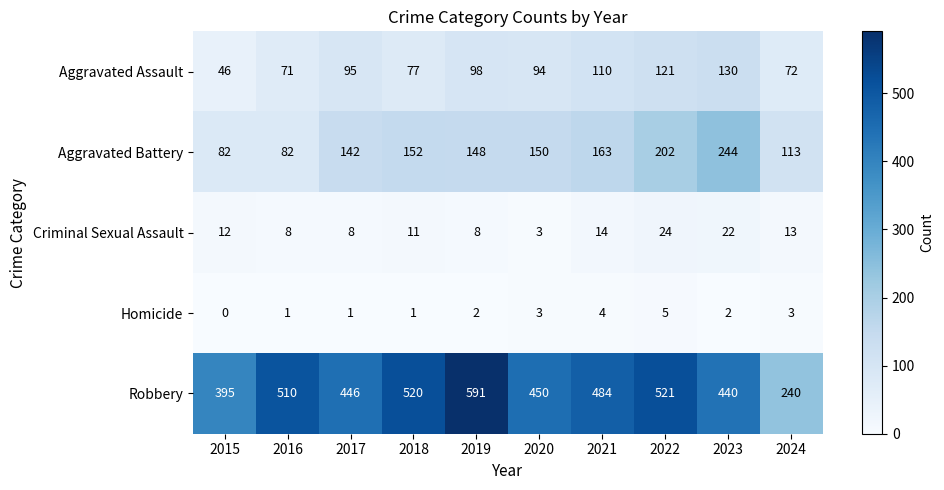

Which series has the widest spread of values?

Robbery